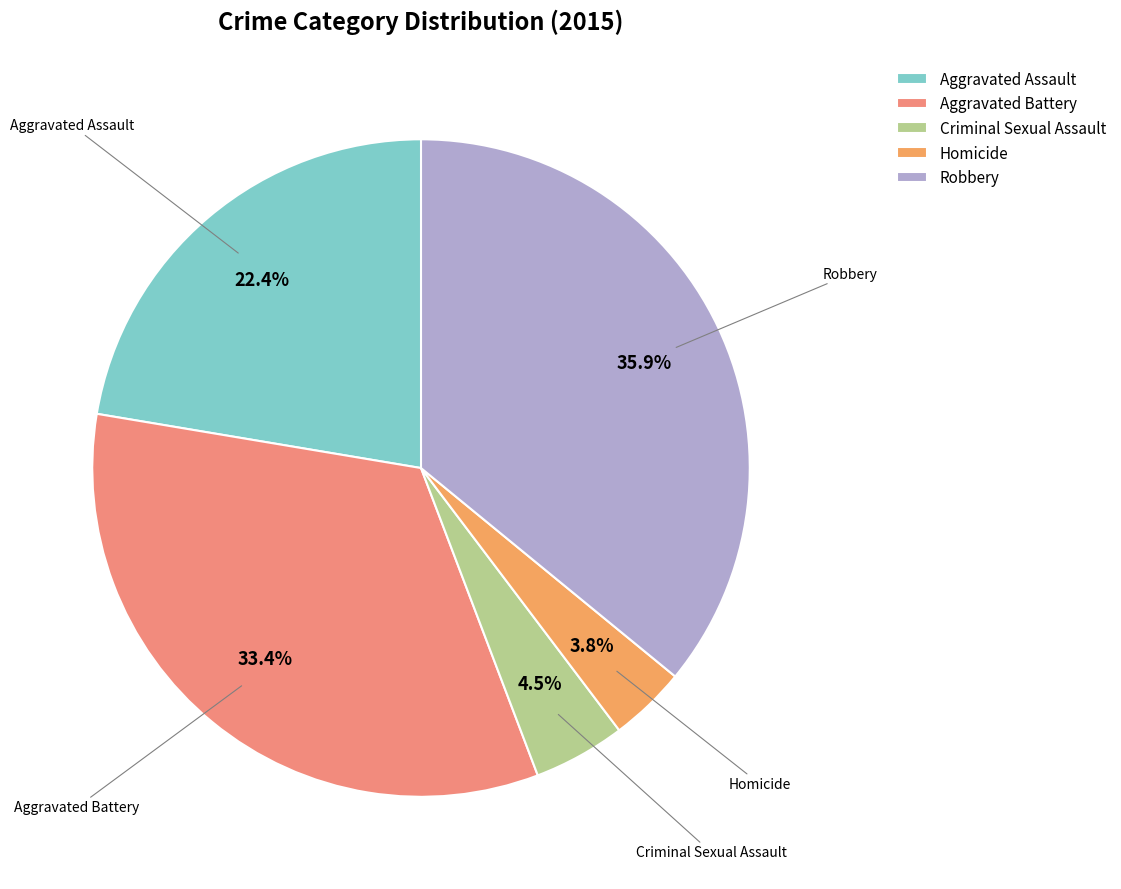

Does Criminal Sexual Assault account for over 50% of the chart?

No